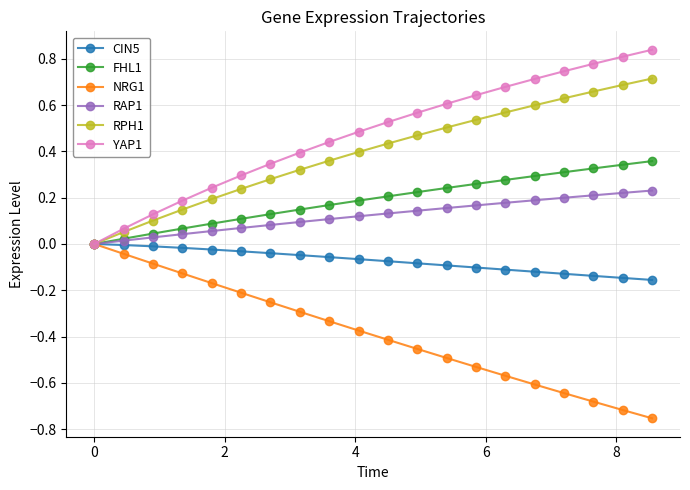

Does the chart have visible grid lines?

Yes